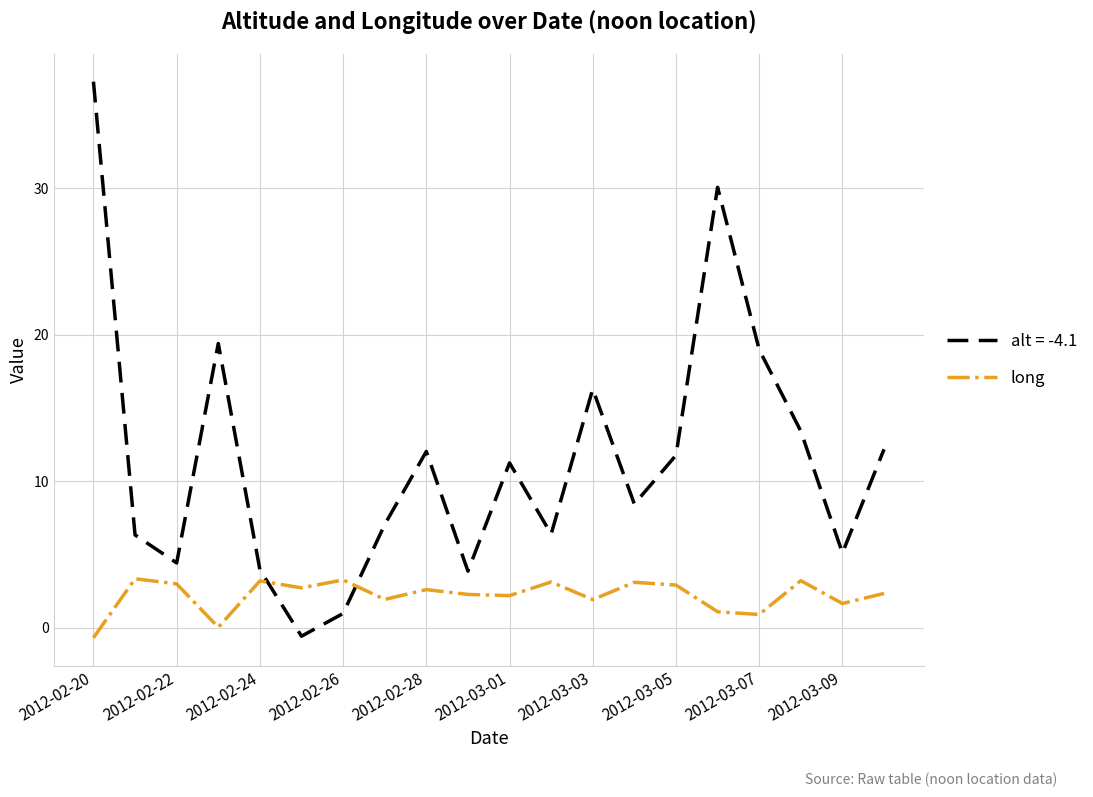

List the series in order of their overall mean, highest first.

alt = -4.1, long